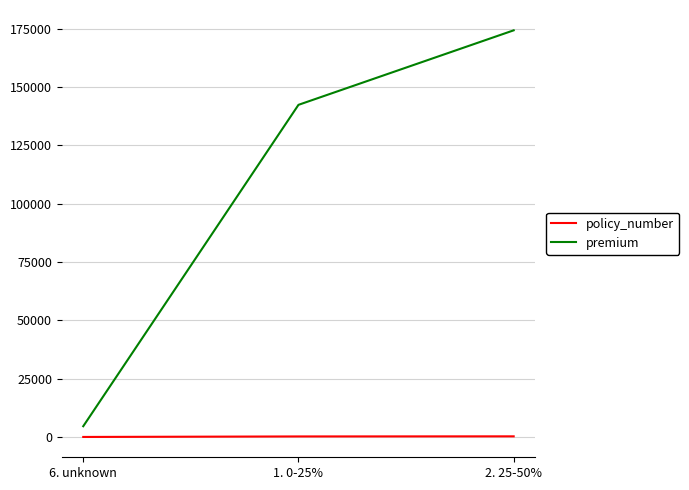

Which series changed the most between 1. 0-25% and 2. 25-50%?

premium